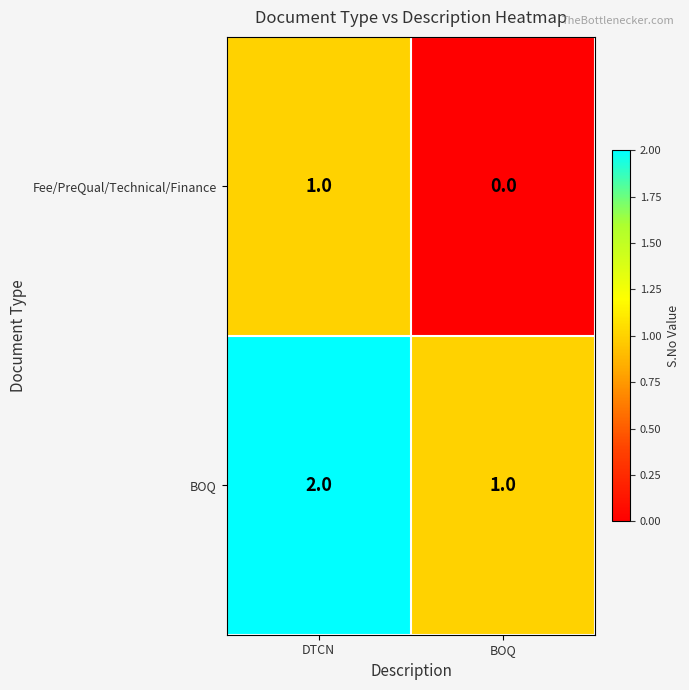

Is it true that BOQ equals 2 at BOQ?

False